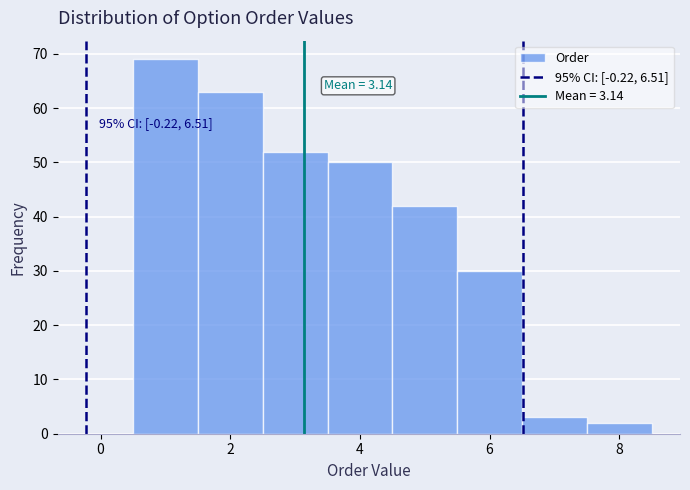

Over which range of the x-axis is the bar tallest?

0.5 to 1.5